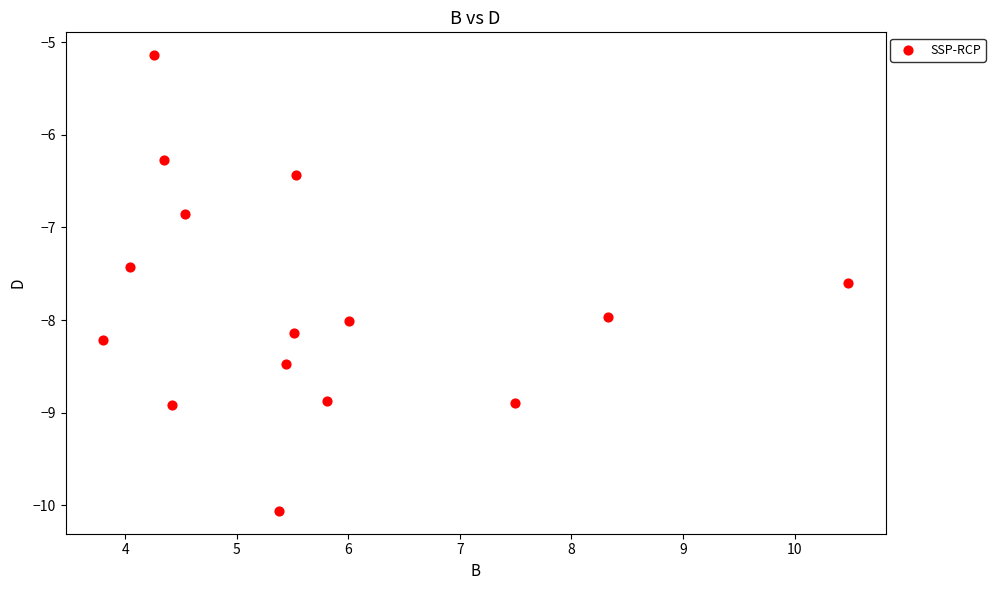

What Y value in the scatter plot is closest to -7?

-6.8